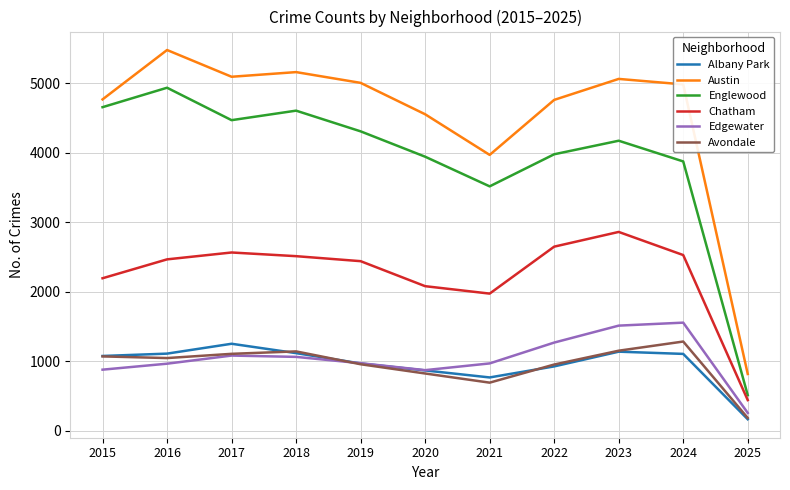

What is the average value of the Chatham series?

2247